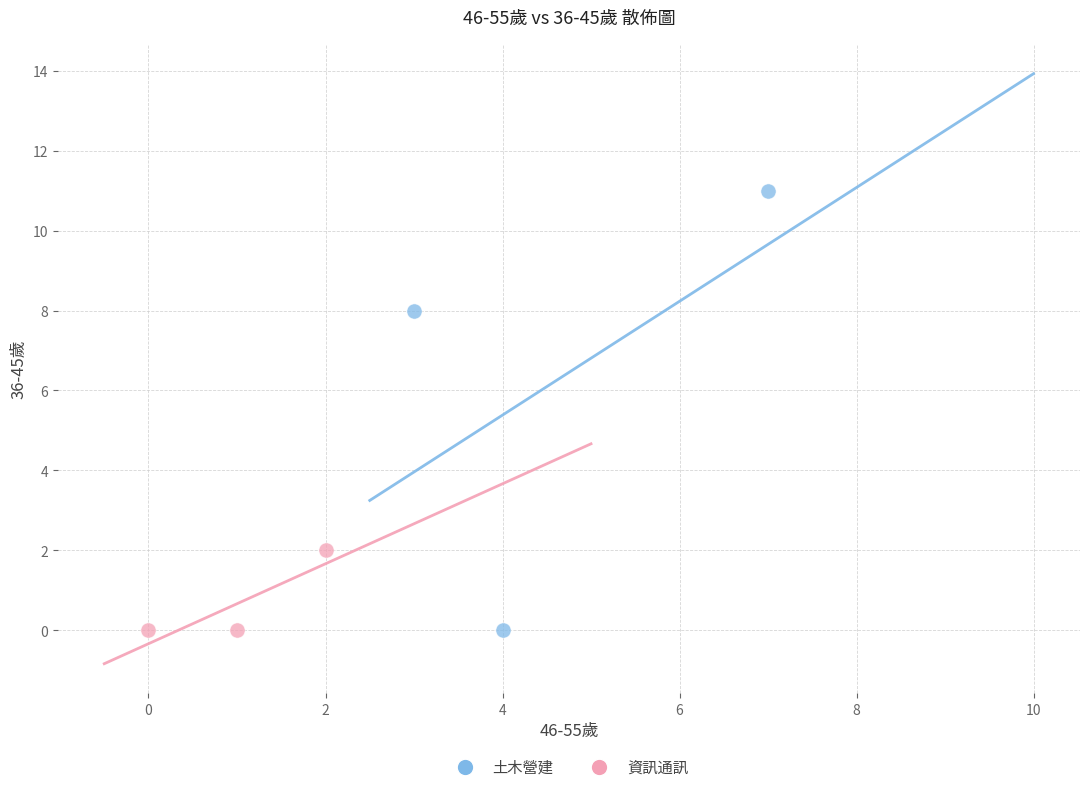

Which series reaches the maximum Y coordinate?

土木營建